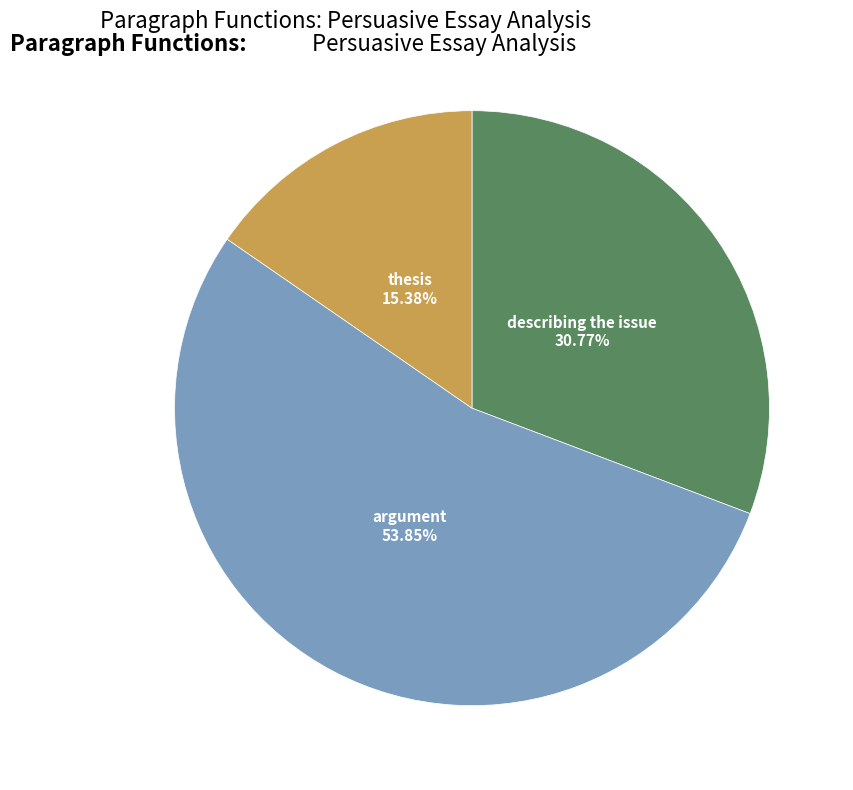

Does any single category account for the majority?

Yes